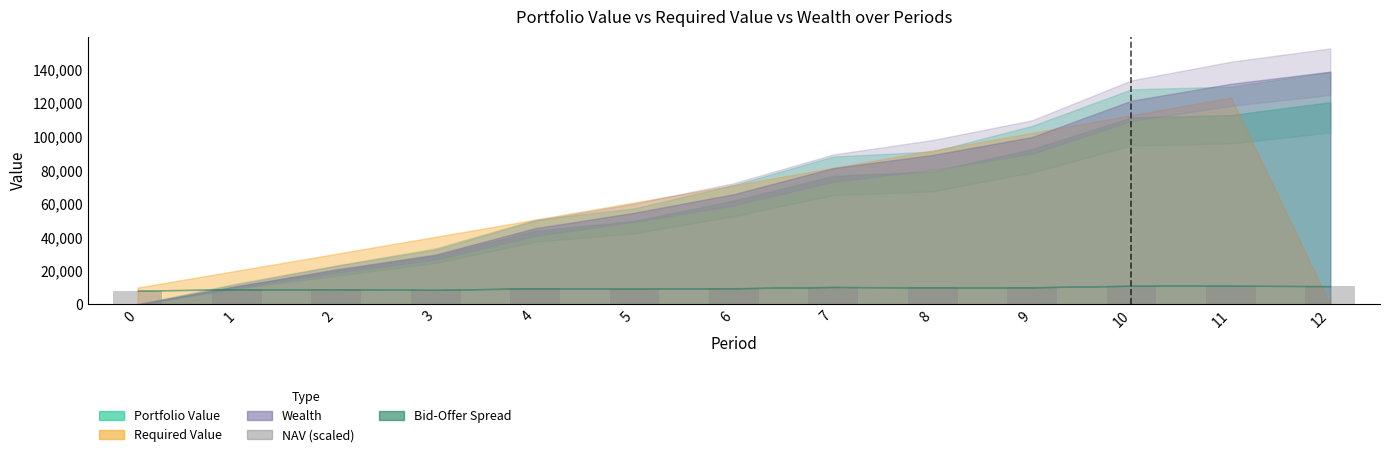

What is the maximum value shown in the chart?

11097.6